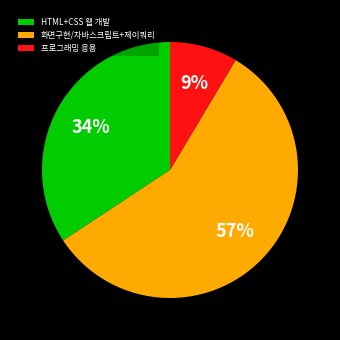

How many slices are in this pie chart?

3